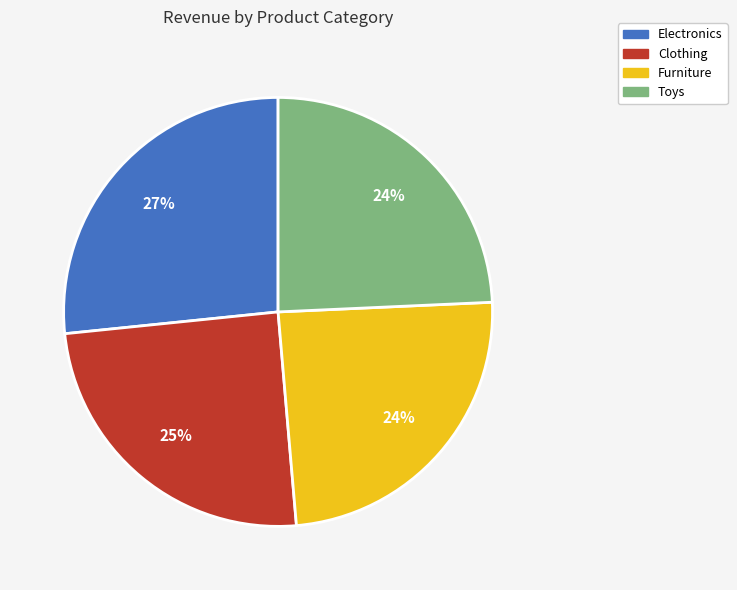

What is the largest slice in the pie chart?

Electronics